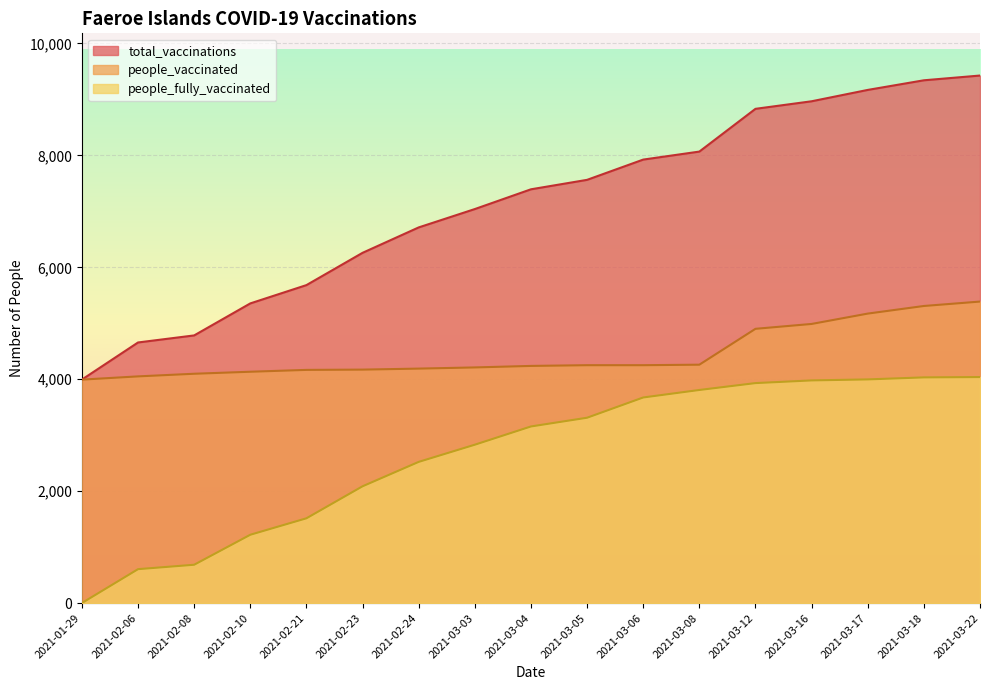

What value does the total_vaccinations series have at 2021-02-08?

4783